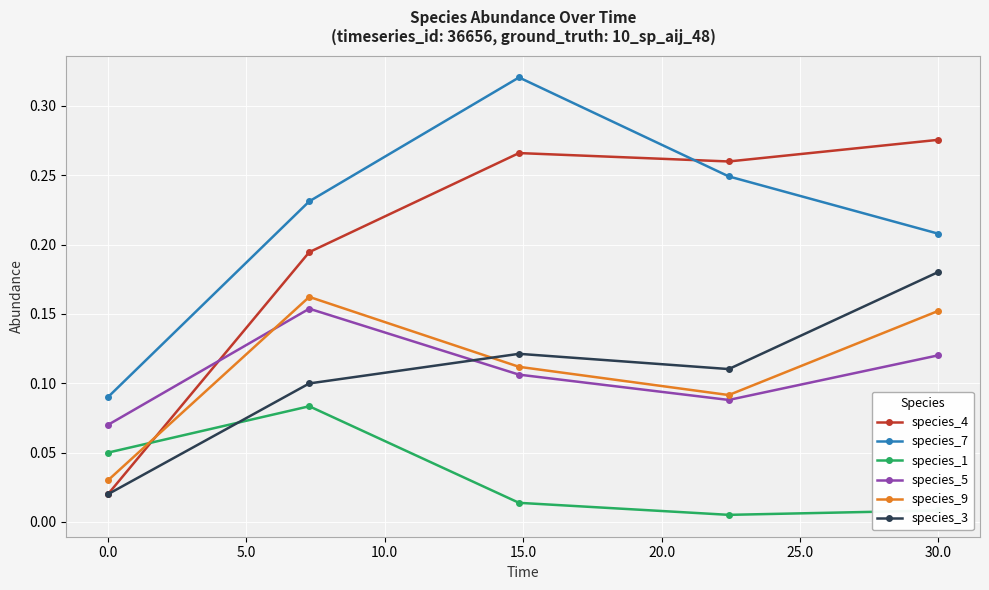

What is the sum of all species_9 values?

0.5